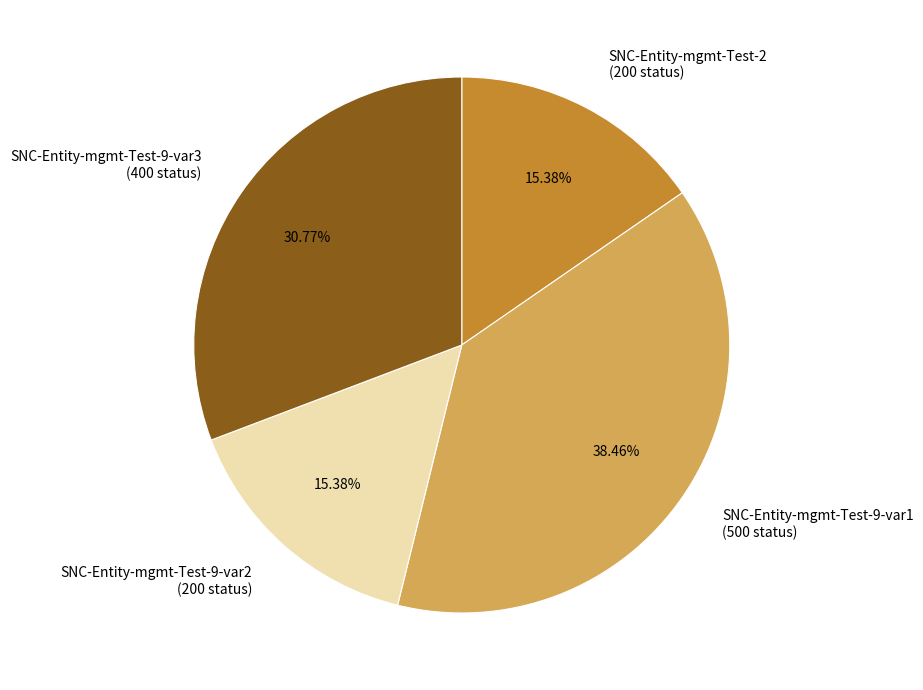

To the nearest percent, what is the combined percentage of SNC-Entity-mgmt-Test-9-var3 and SNC-Entity-mgmt-Test-9-var1?

69%